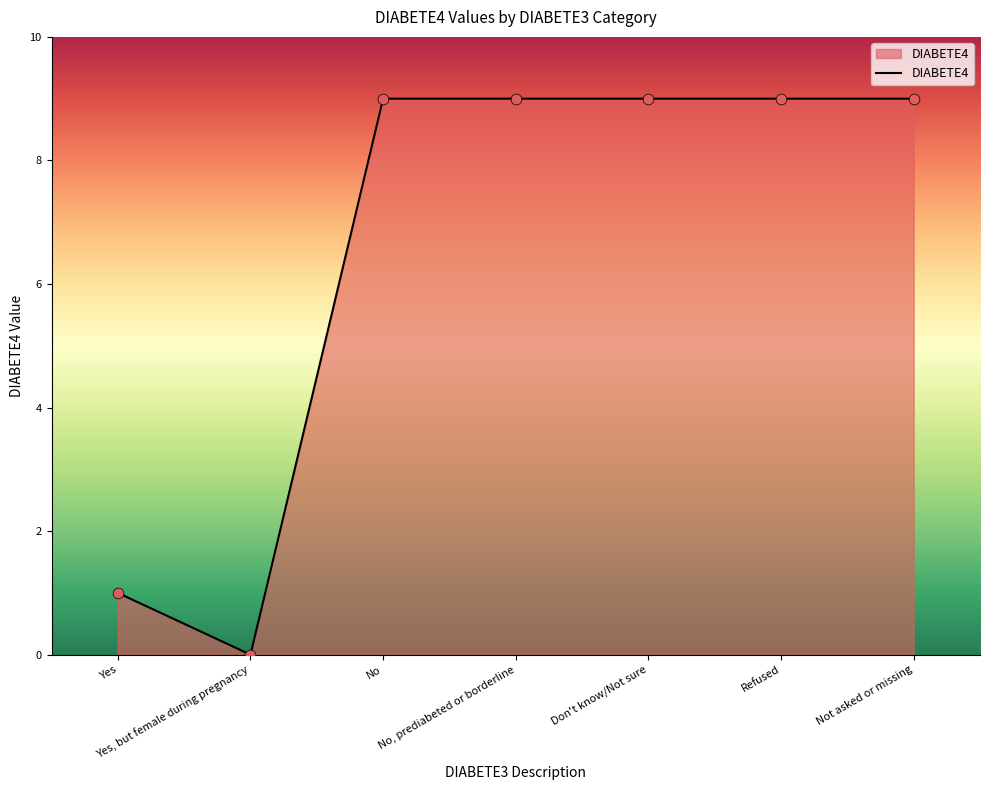

What is the change in value from Yes to No?

+8